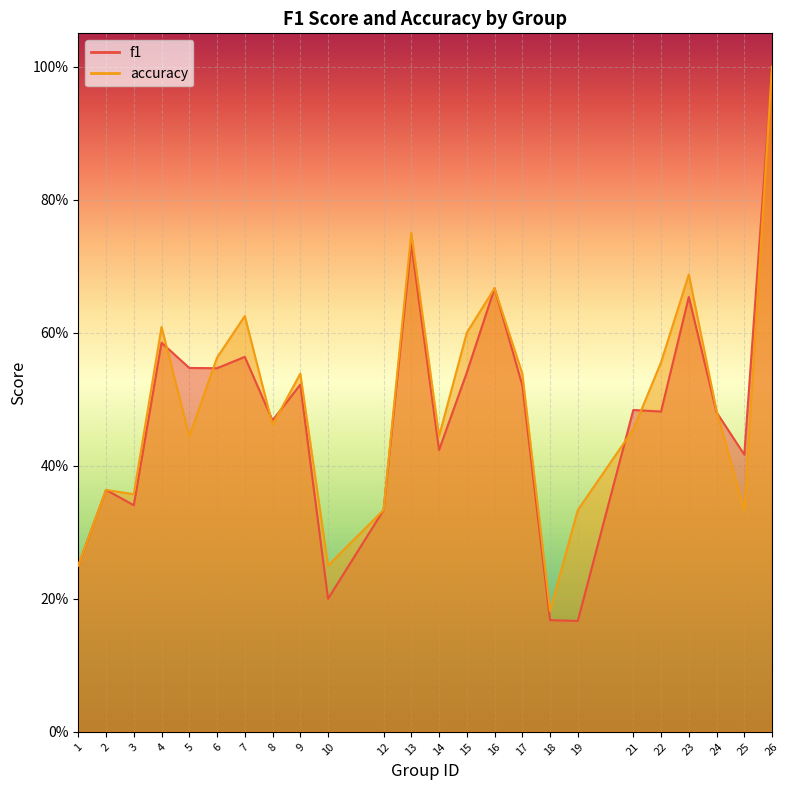

How many categories are shown in the chart?

24